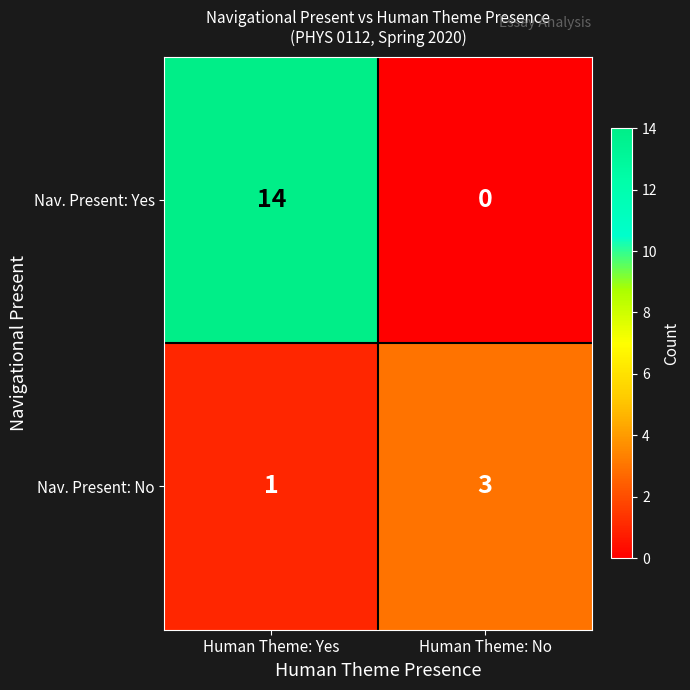

Reading left to right, extract all data points from this chart.

Nav. Present: Yes: Human Theme: Yes=14	Human Theme: No=0
Nav. Present: No: Human Theme: Yes=1	Human Theme: No=3